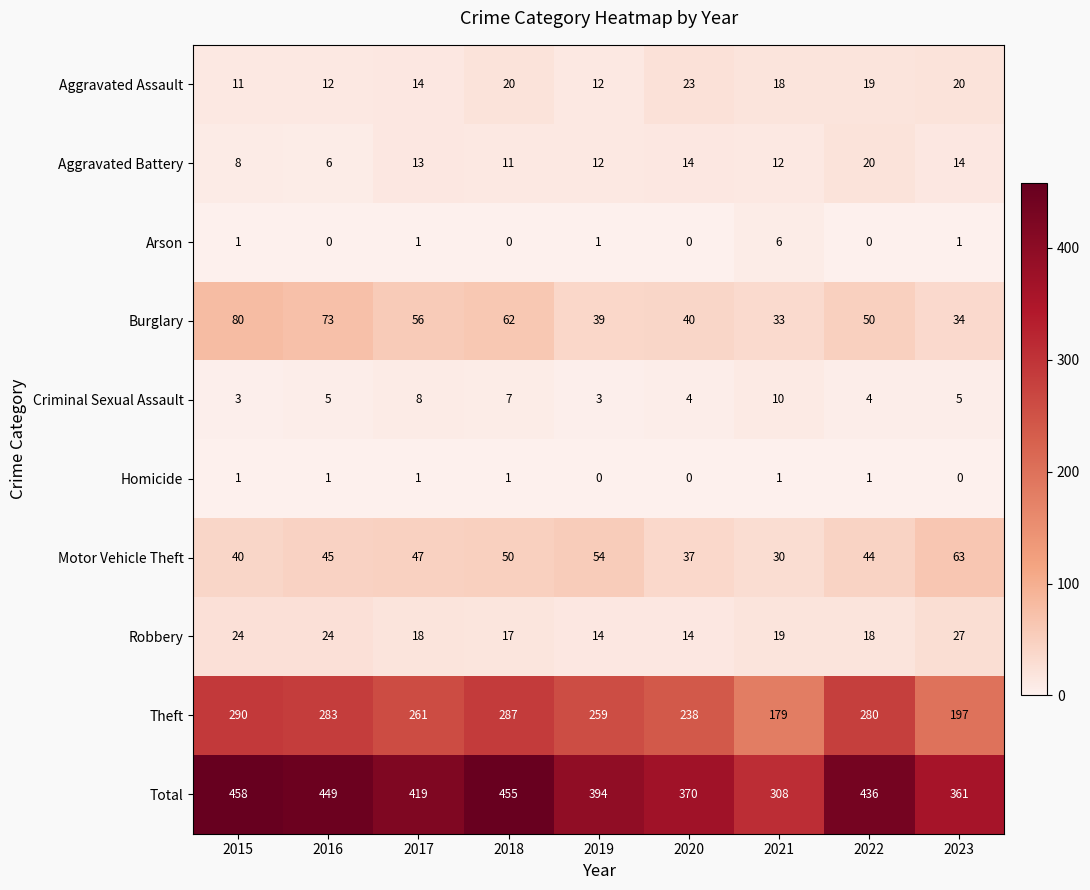

What is the greatest value displayed?

458